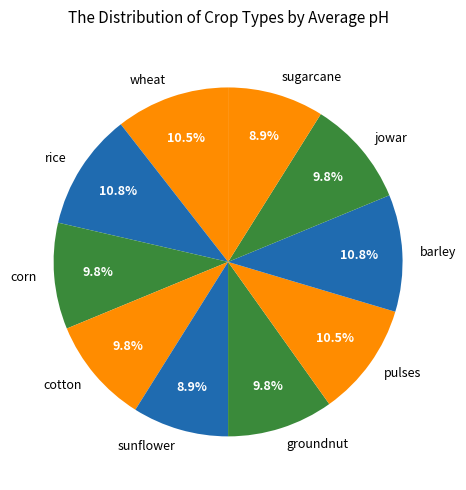

To the nearest percent, what is the combined percentage of cotton and jowar?

20%